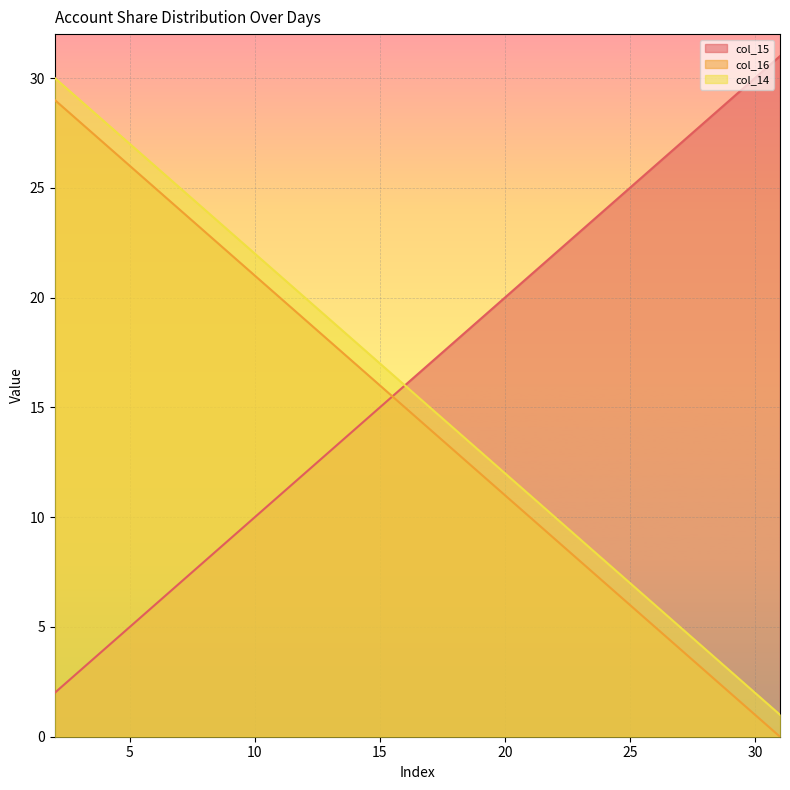

What is the total value across all series at 28?

35